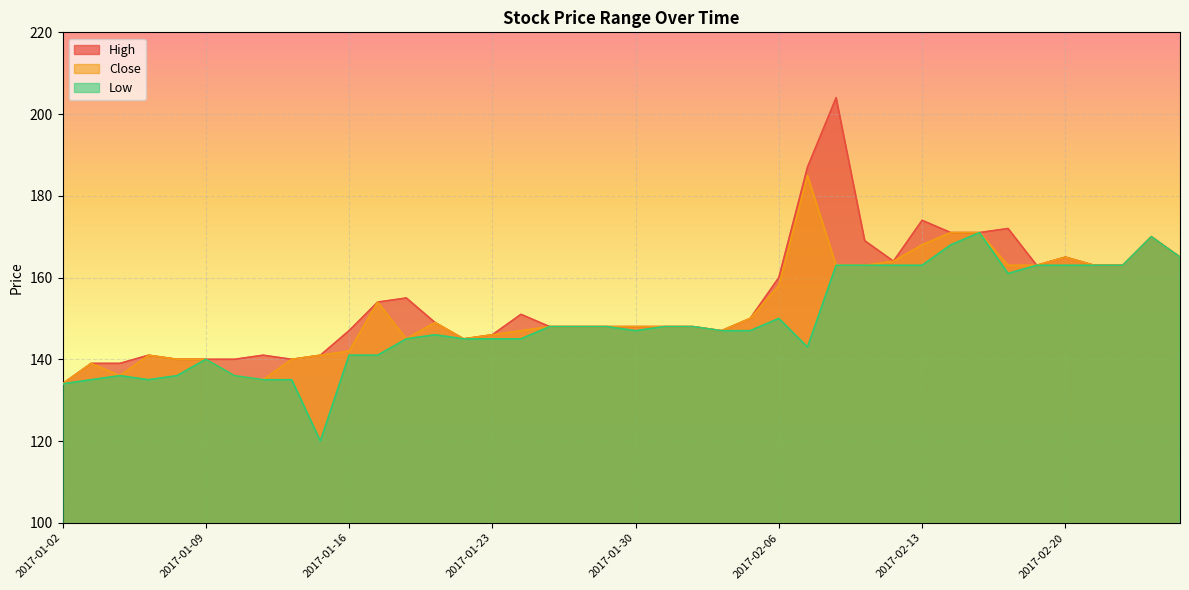

True or false: Low has more than 2 interior local peaks.

True